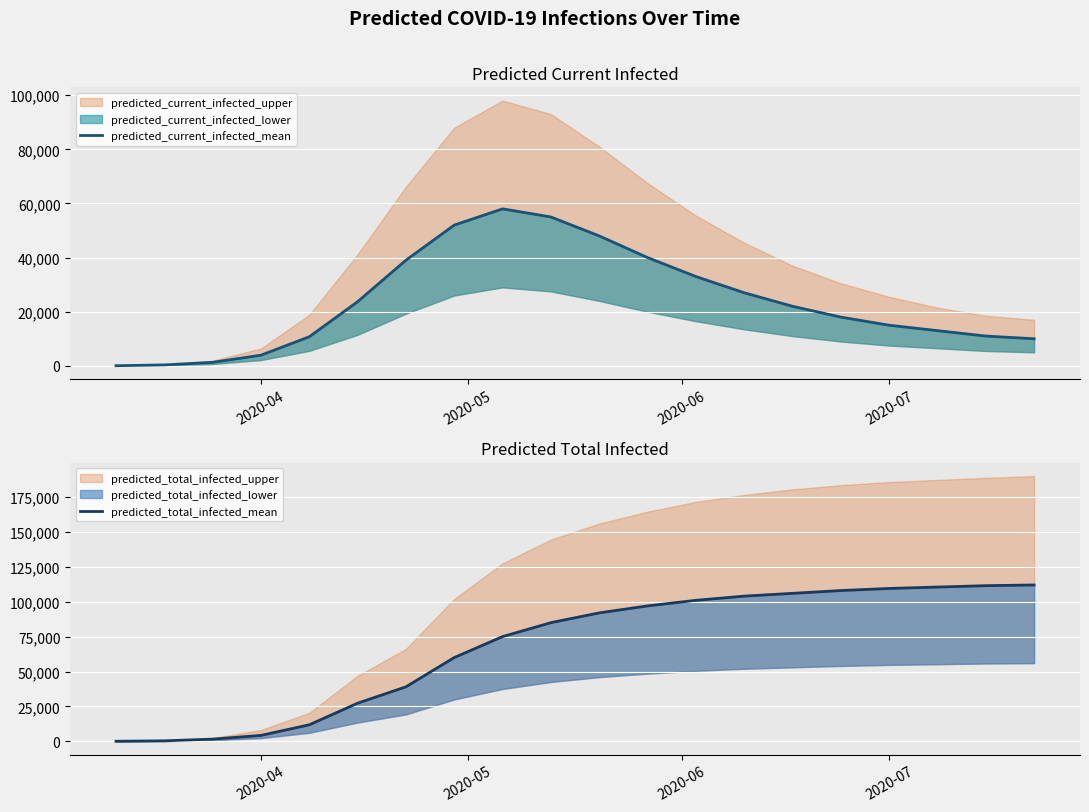

Is it true that predicted_current_infected_mean equals 15000 at 2020-07?

True